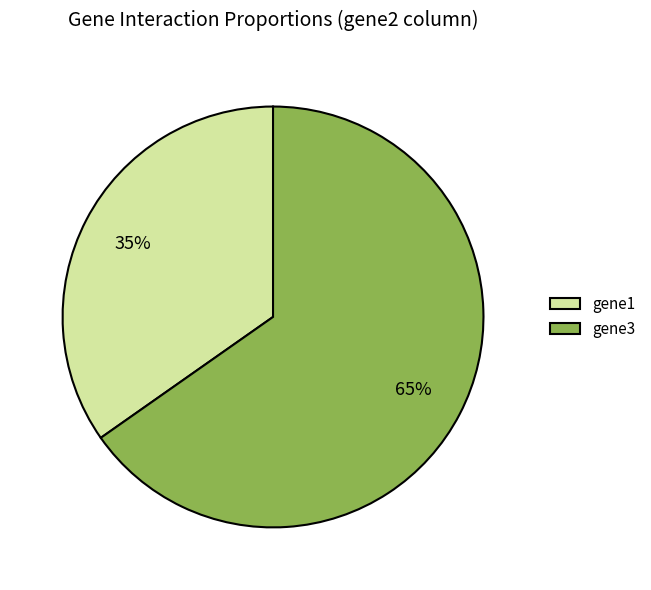

What is the largest slice in the pie chart?

gene3